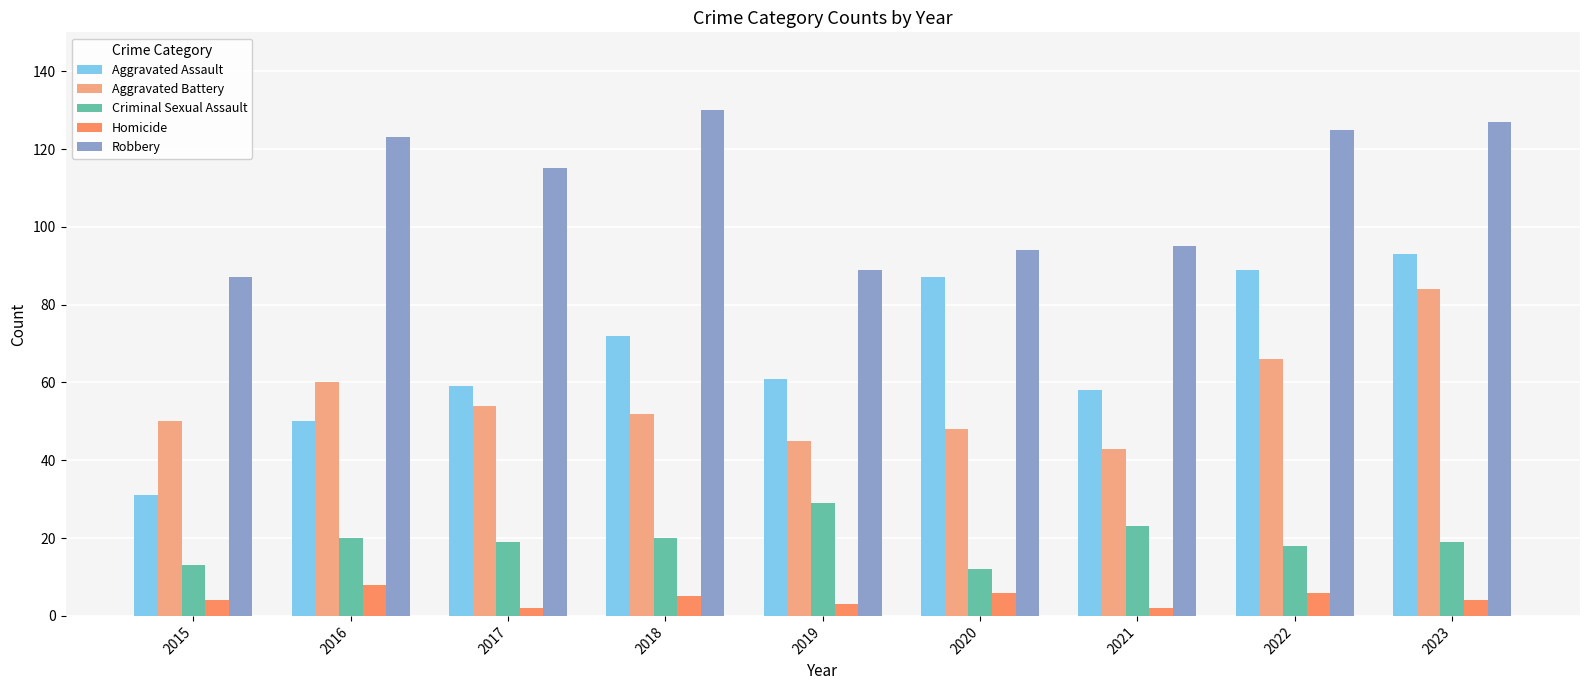

How many categories are shown in the chart?

9